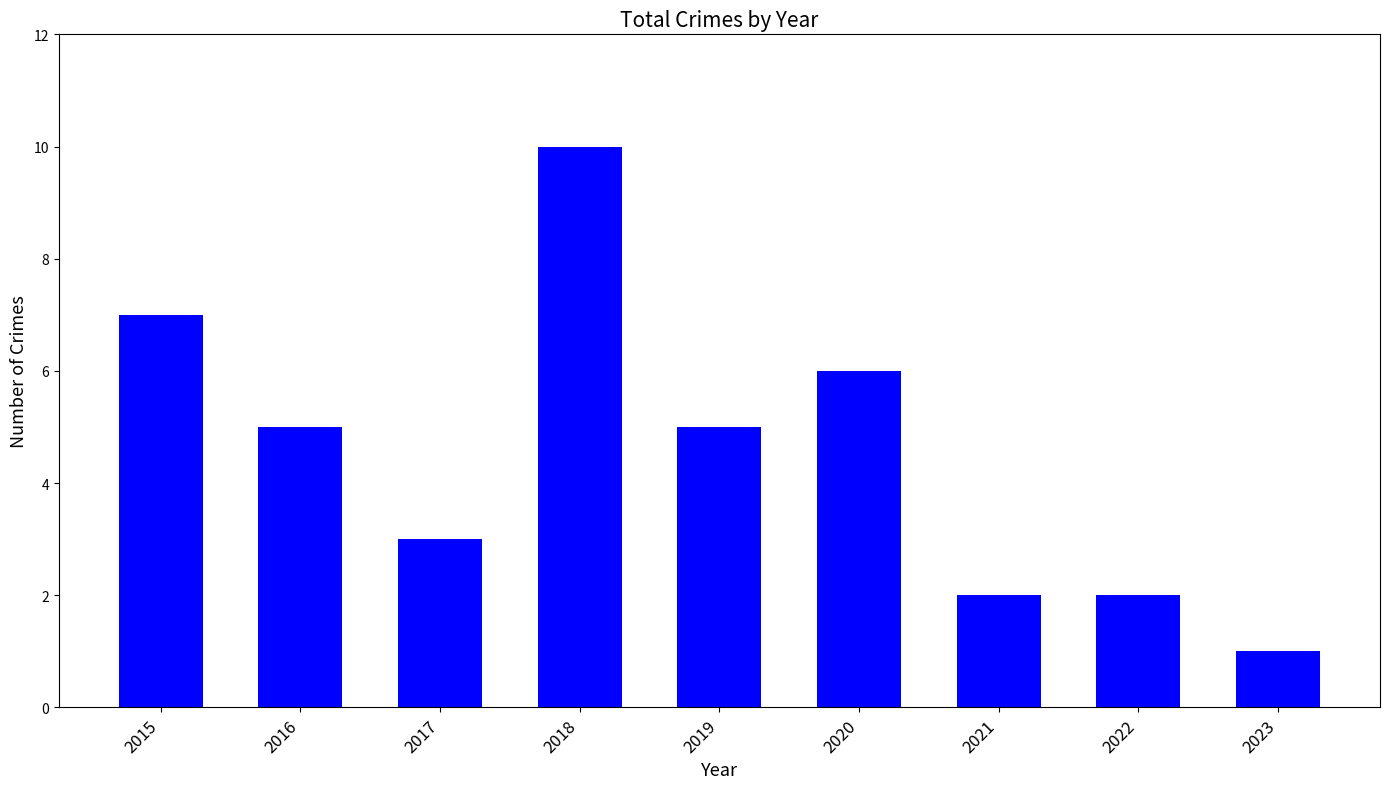

What is the ratio of the value at 2022 to the value at 2021?

1.0